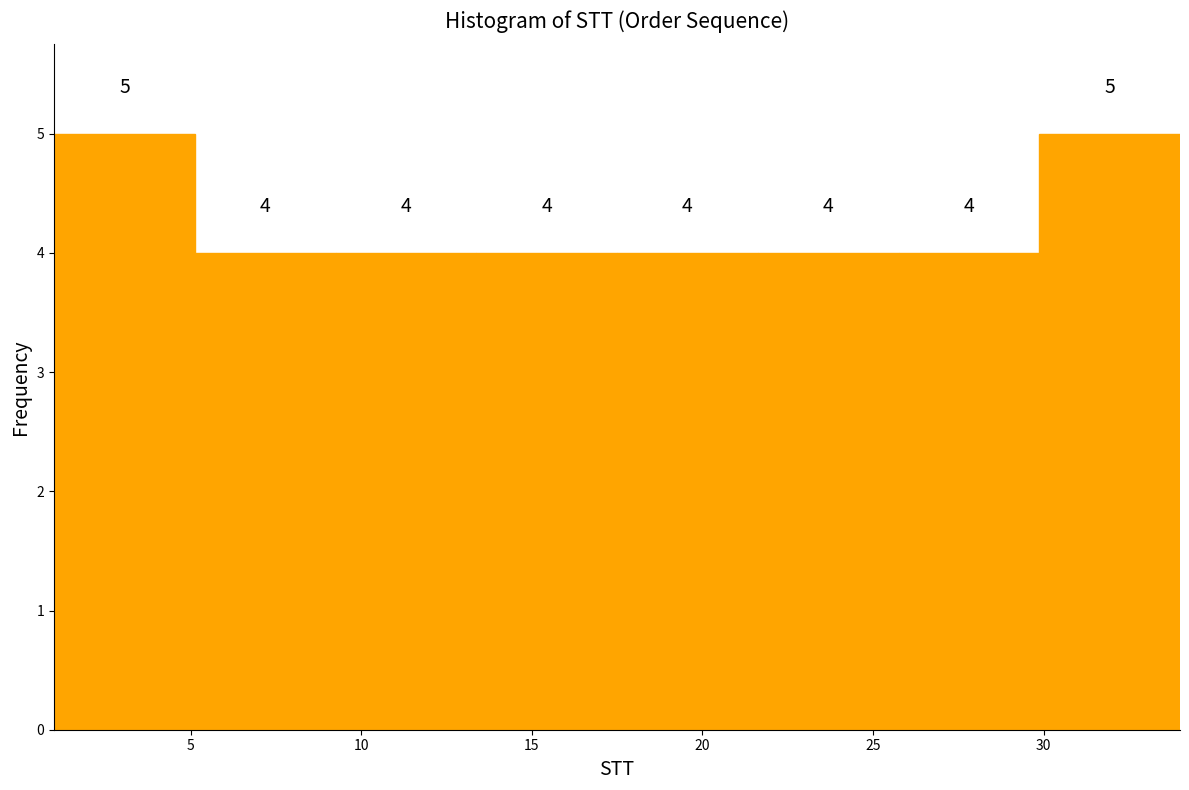

Reading left to right, list every bar in this chart as the range it spans on the x-axis followed by its height. The bar edges are not printed on the chart, so give them approximately, as read against the axis.

1.0 to 5.0: 5
5.0 to 9.5: 4
9.5 to 13.5: 4
13.5 to 17.5: 4
17.5 to 21.5: 4
21.5 to 26.0: 4
26.0 to 30.0: 4
30.0 to 34.0: 5